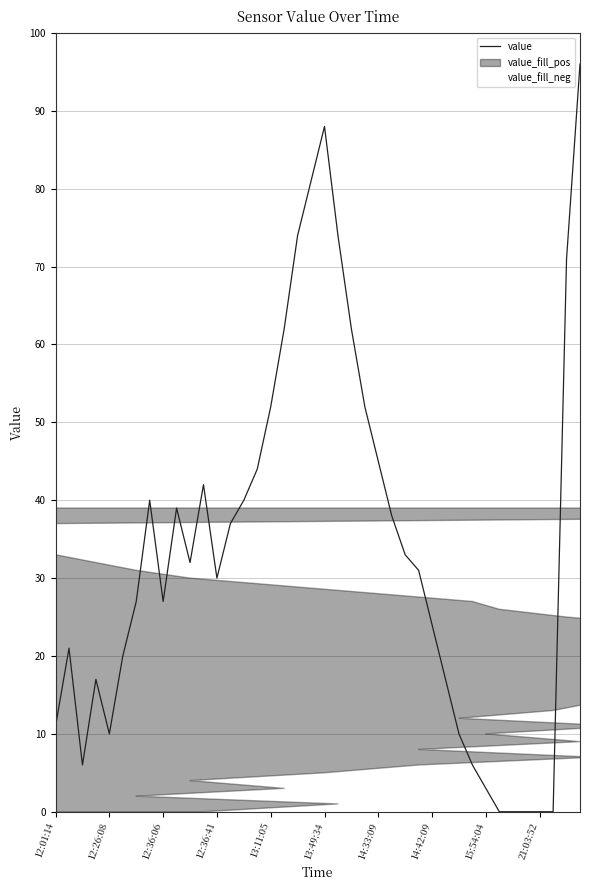

What is the sum of all values?

1362